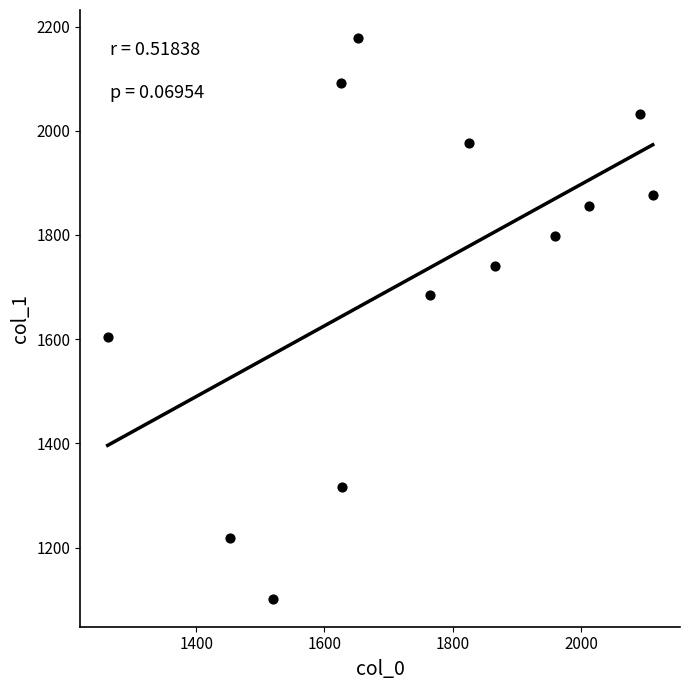

What is the range of Y values (max minus min)?

1076